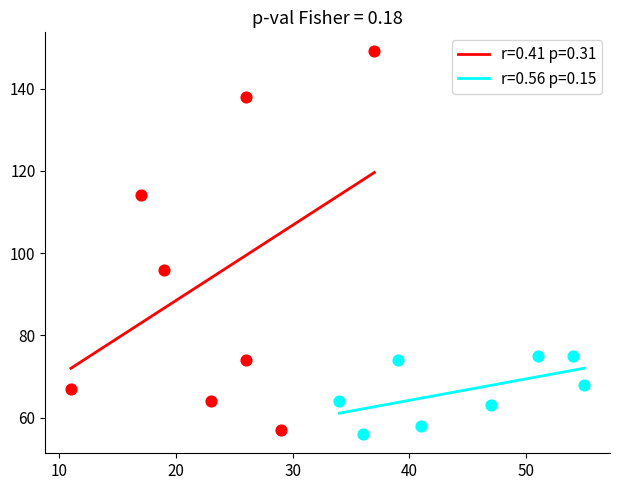

Which series has the widest spread of Y values?

r=0.41 p=0.31